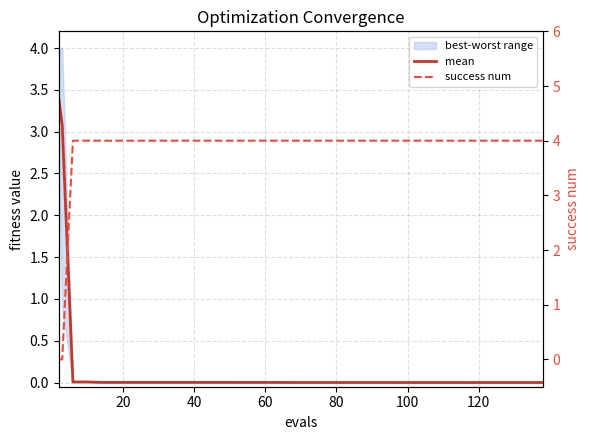

Which series has the largest total across all categories?

success num